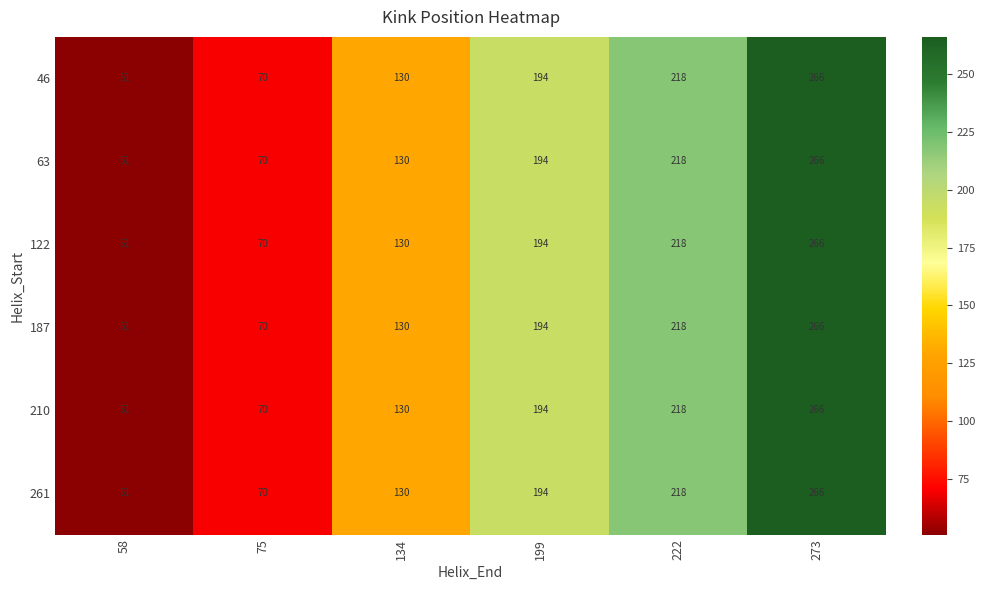

Which category has the lowest value in the 187 series?

58